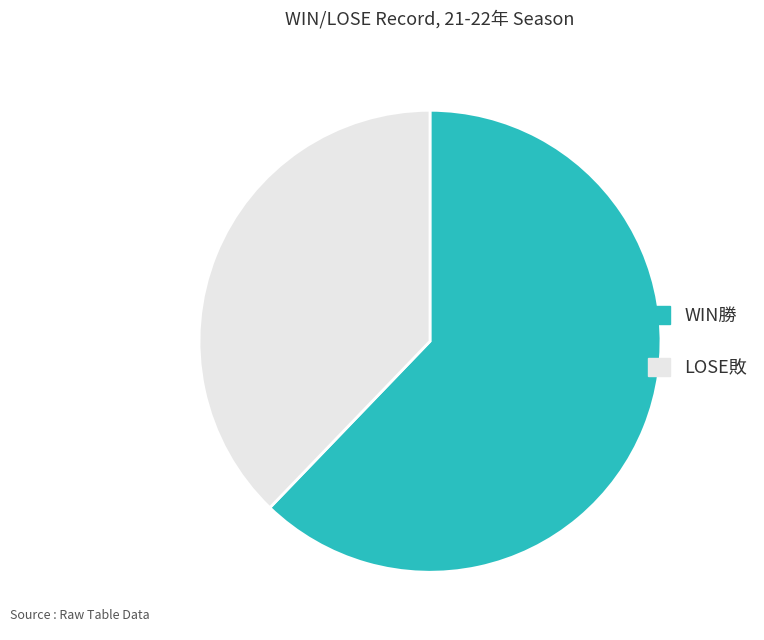

Rank the categories by value from highest to lowest.

WIN勝, LOSE敗